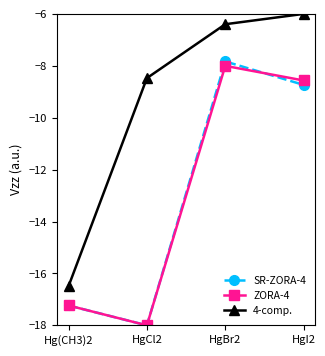

Reading right to left, transcribe all the data shown in this chart.

SR-ZORA-4: HgI2=-8.7	HgBr2=-7.8	HgCl2=-18.0	Hg(CH3)2=-17.2
ZORA-4: HgI2=-8.6	HgBr2=-8.0	HgCl2=-18.0	Hg(CH3)2=-17.2
4-comp.: HgI2=-6.0	HgBr2=-6.4	HgCl2=-8.5	Hg(CH3)2=-16.5